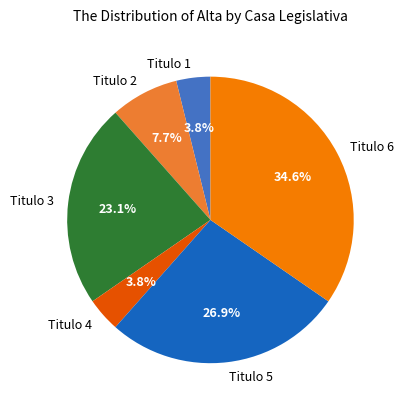

How many slices are in this pie chart?

6